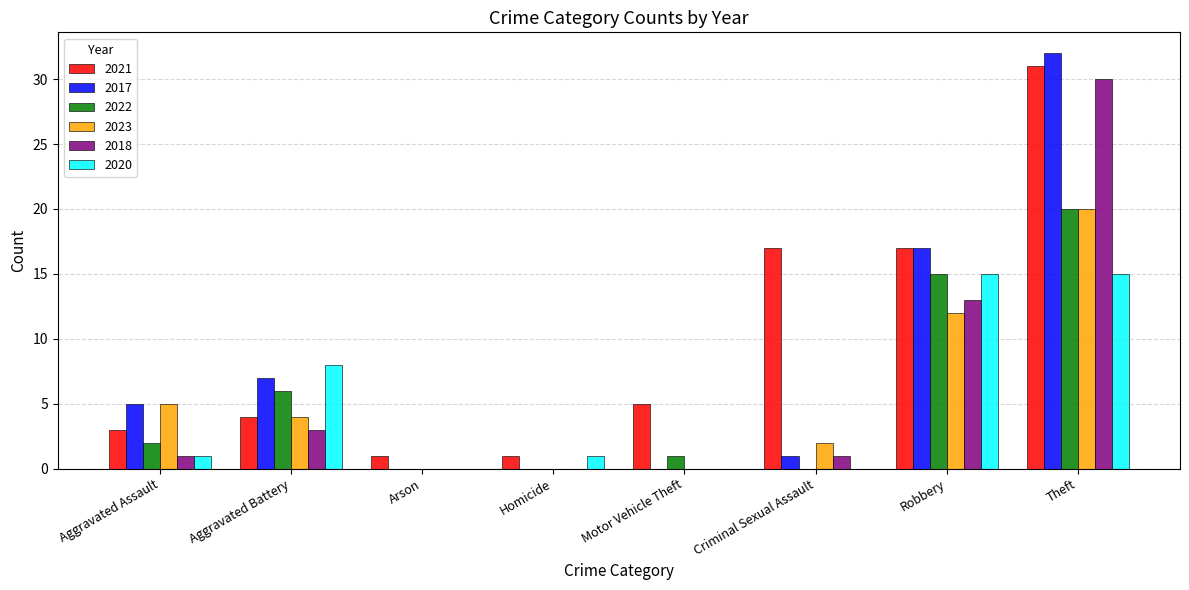

Which series has the largest total across all categories?

2021